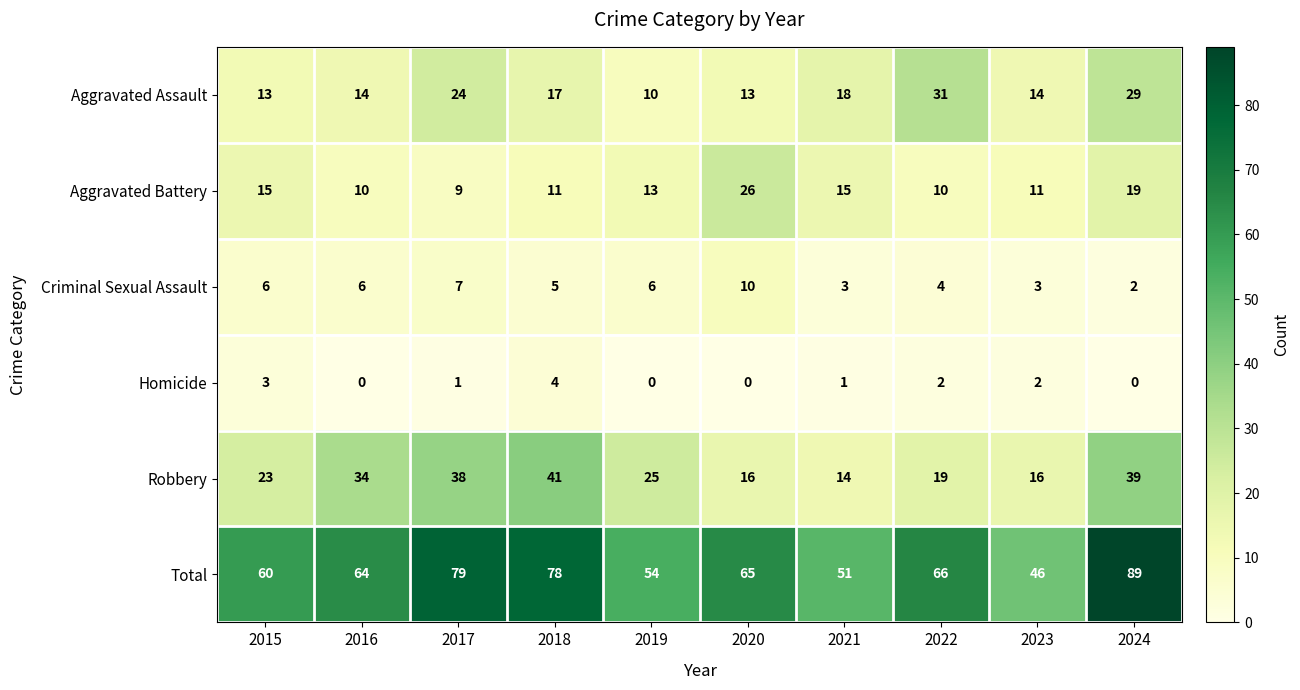

Which label corresponds to the largest value in the chart?

2024